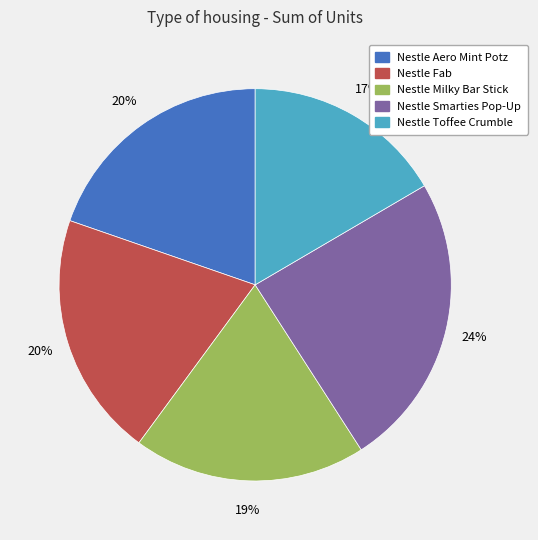

The Nestle Toffee Crumble slice represents 17% of the pie. True or false?

True